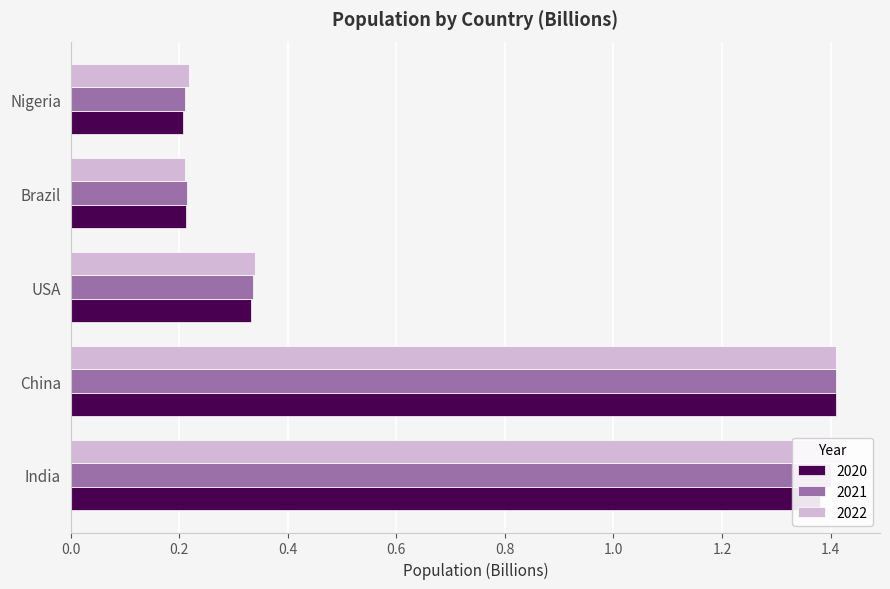

What is the sum of the 2020 values at Nigeria and India?

1.6